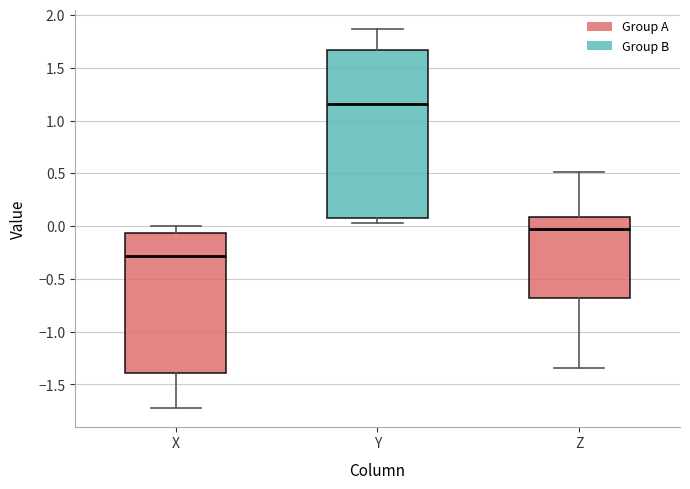

Which box's median line is the lowest?

X